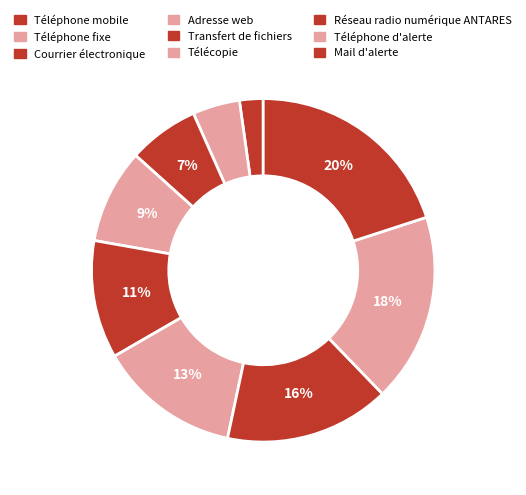

Which slice is the smallest?

Téléphone mobile